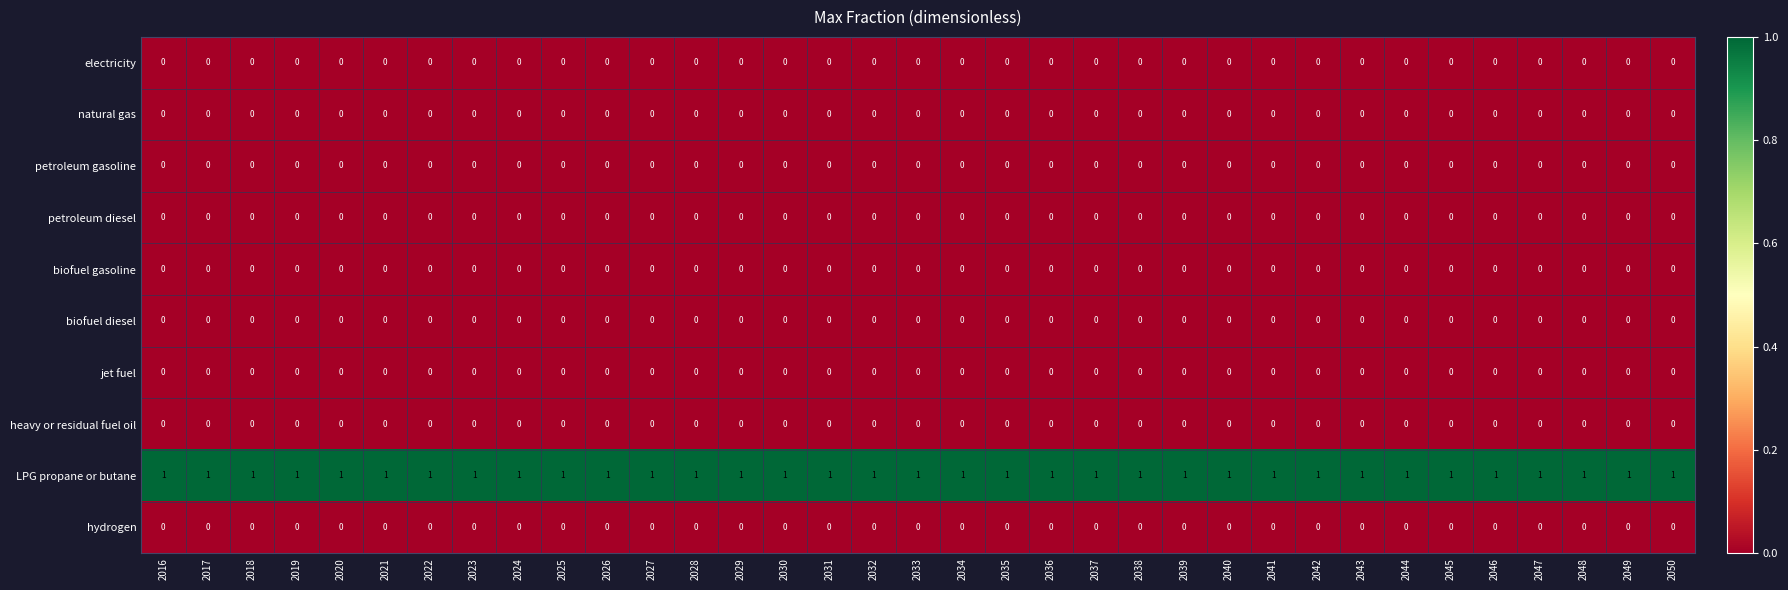

At how many categories does at least one series exceed 0?

35